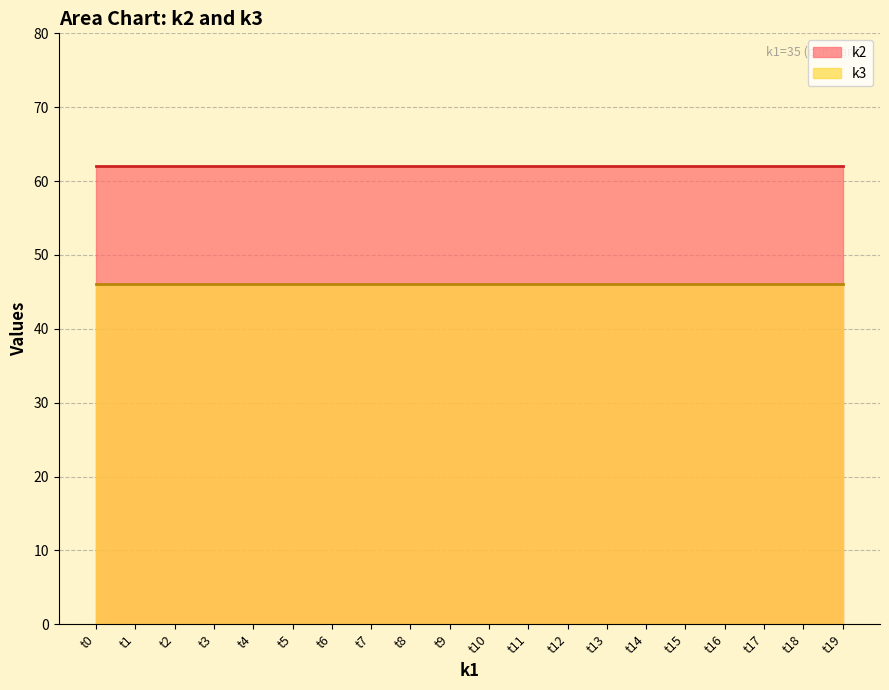

Which series has the largest total across all categories?

k2